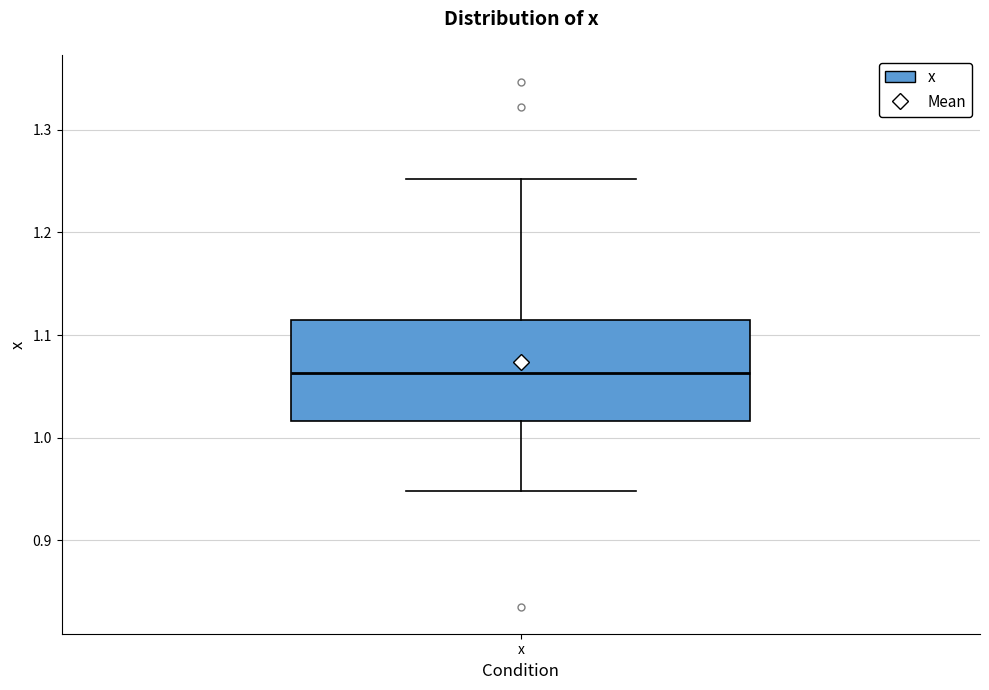

Where is the lower edge of the box for x on the y-axis? The values are not printed on the chart, so give them approximately, as read against the axis.

1.02